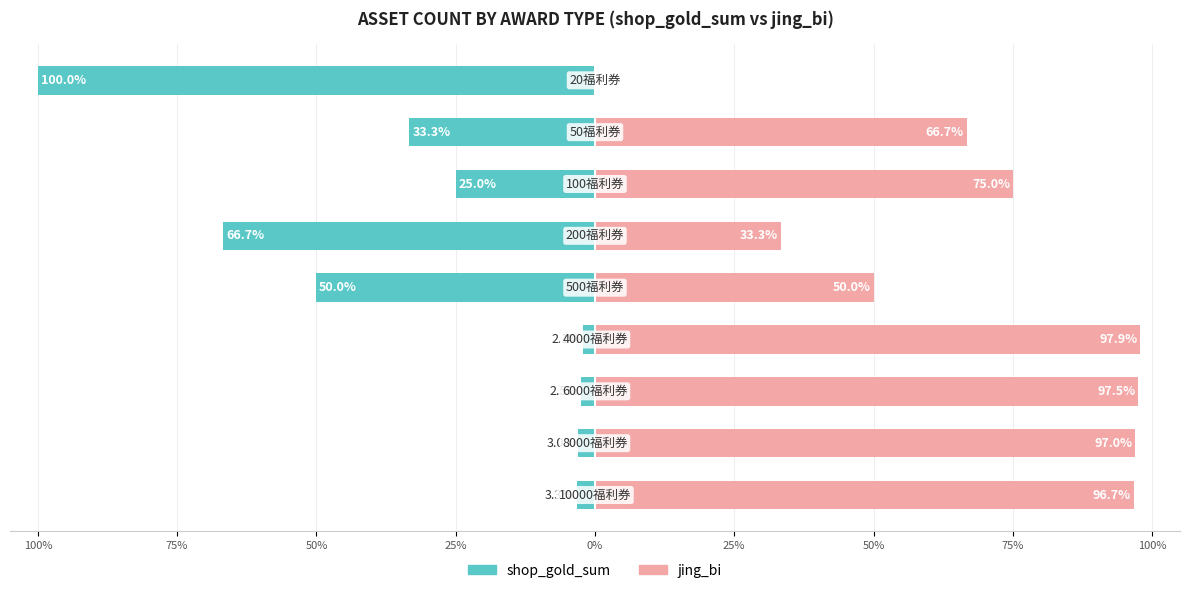

What are all the series names shown in the legend?

shop_gold_sum, jing_bi